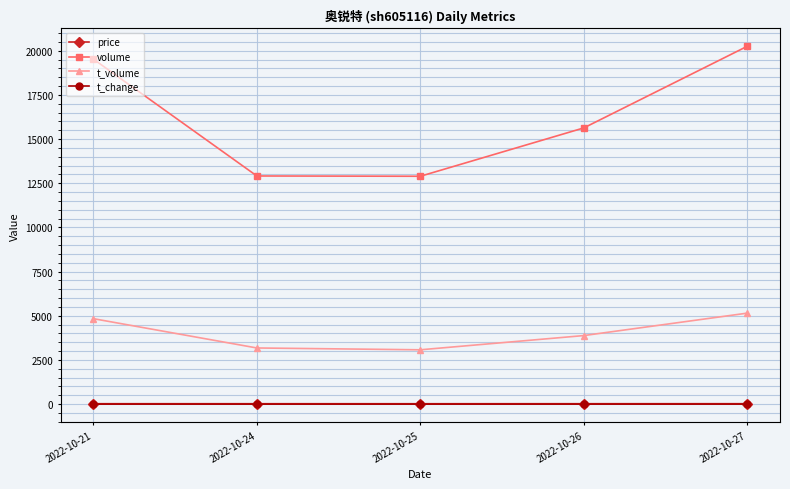

What are all the series names shown in the legend?

price, volume, t_volume, t_change